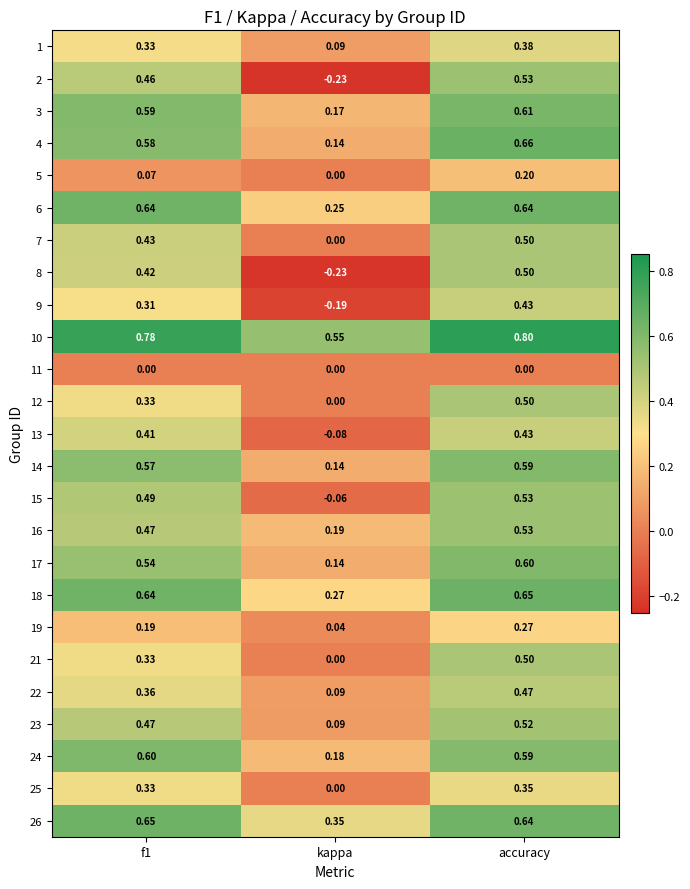

Where is 10 nearest to the value 0?

kappa